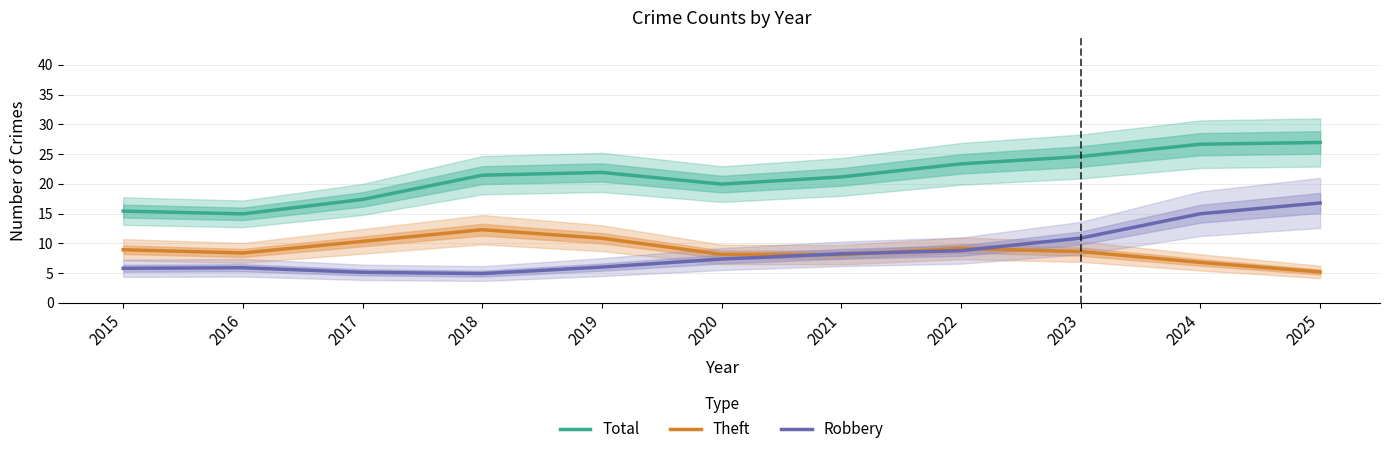

What is the maximum value shown in the chart?

27.0